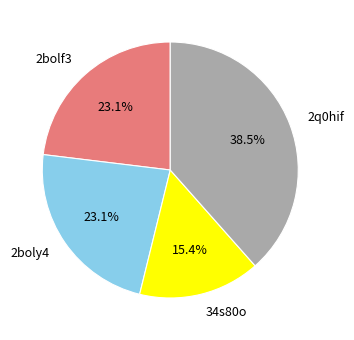

Combined, do 2bolf3 and 2q0hif account for over 50%?

Yes